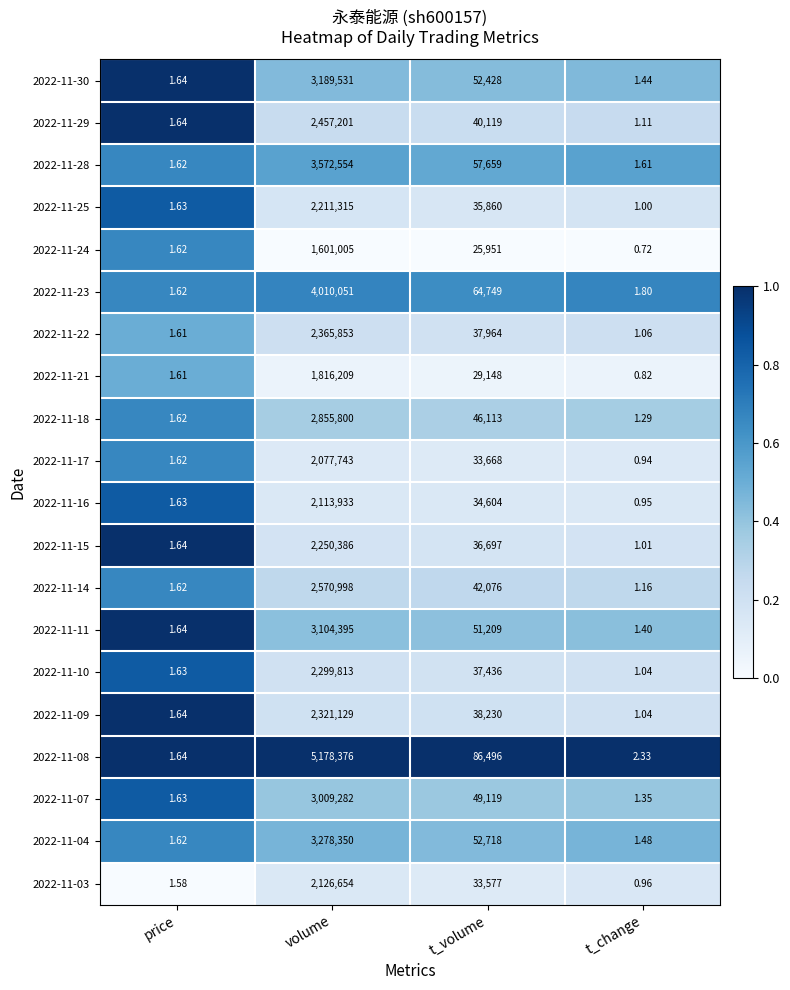

At which category does the chart reach its peak across all series?

volume